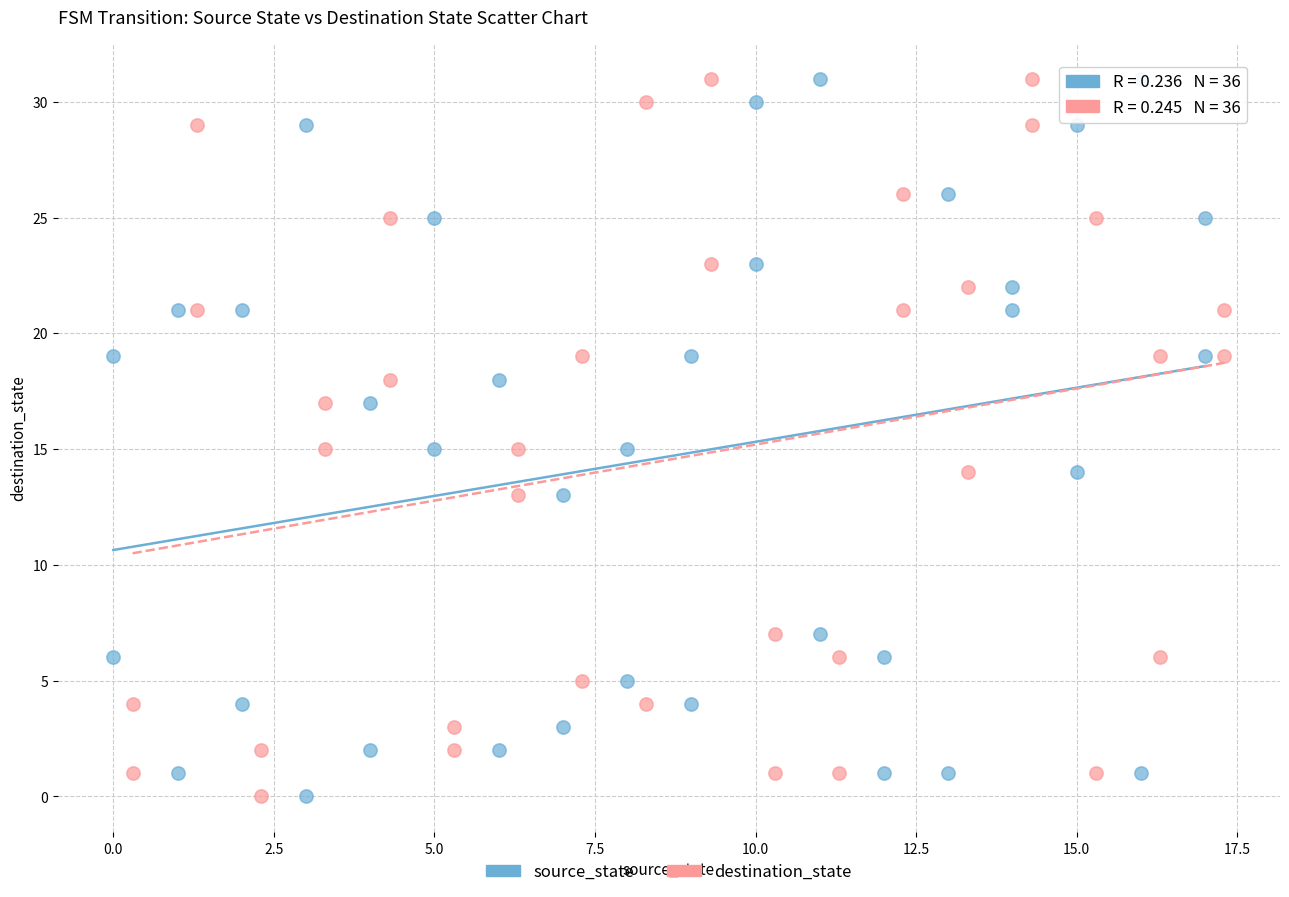

What are all the series names shown in the legend?

source_state, destination_state